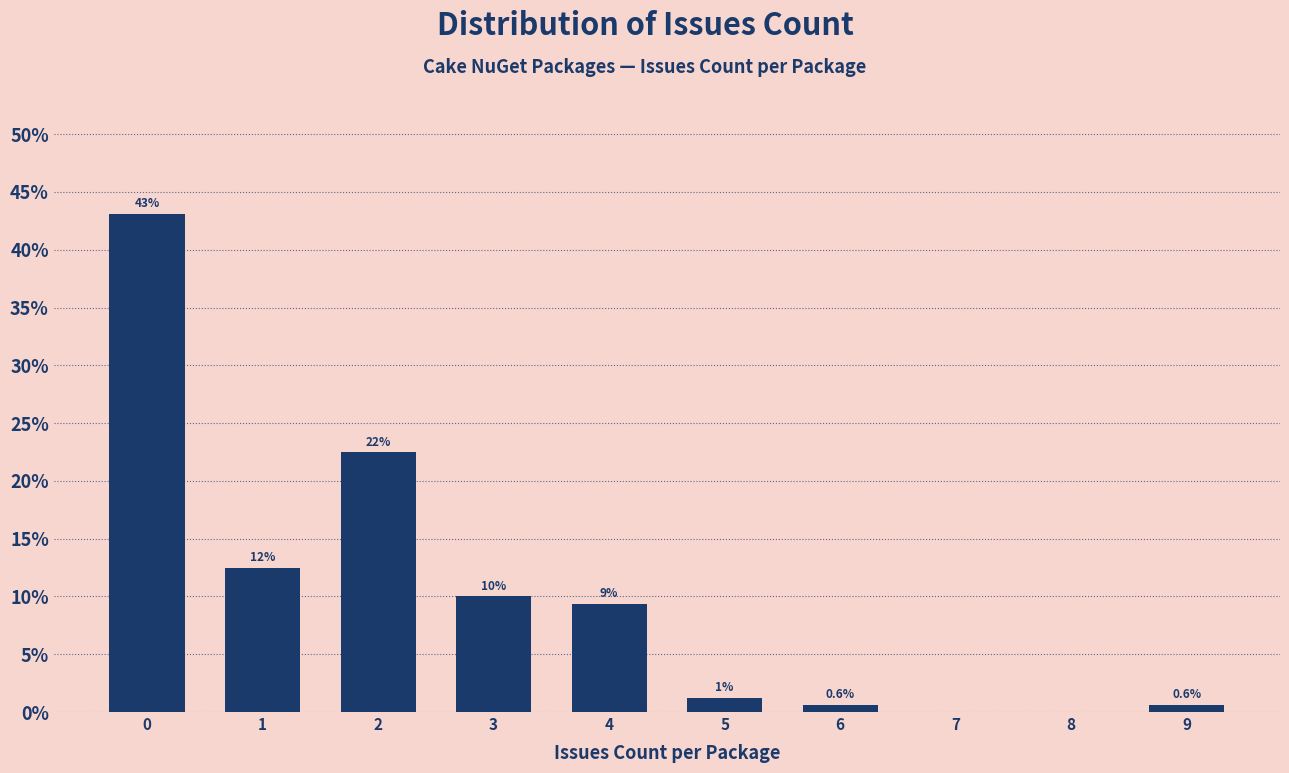

Which has a higher value, 9 or 8?

9